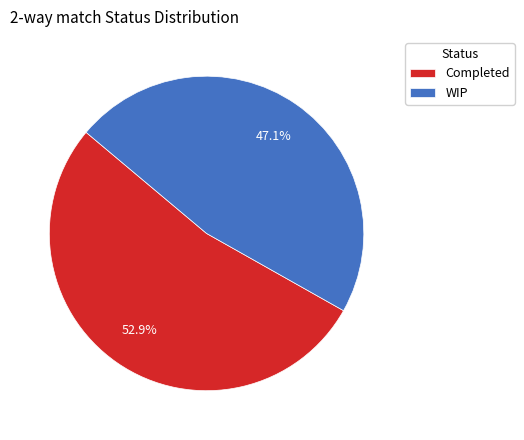

Which slice is the largest?

Completed